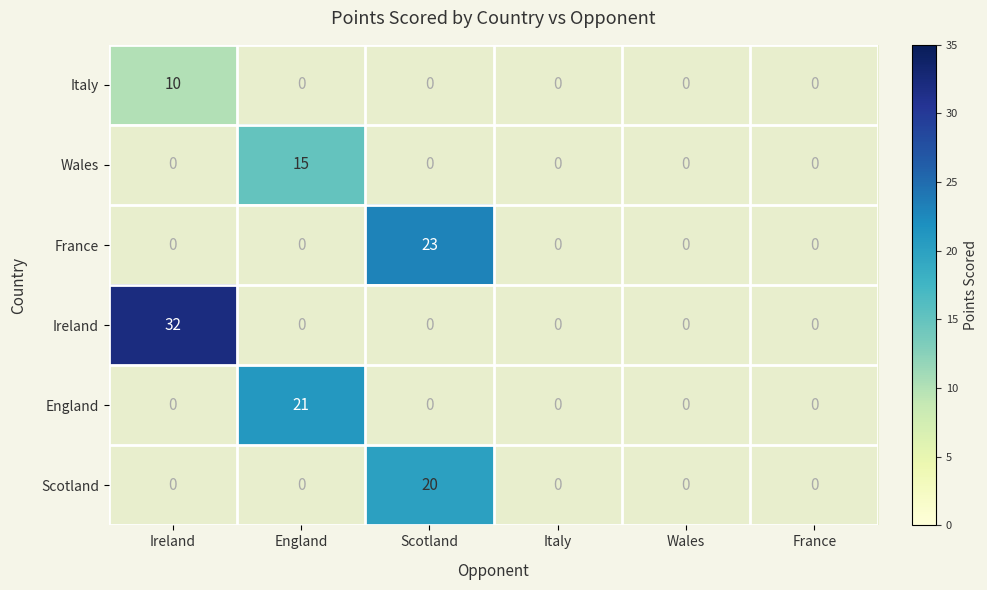

At how many categories does at least one series exceed 20?

3